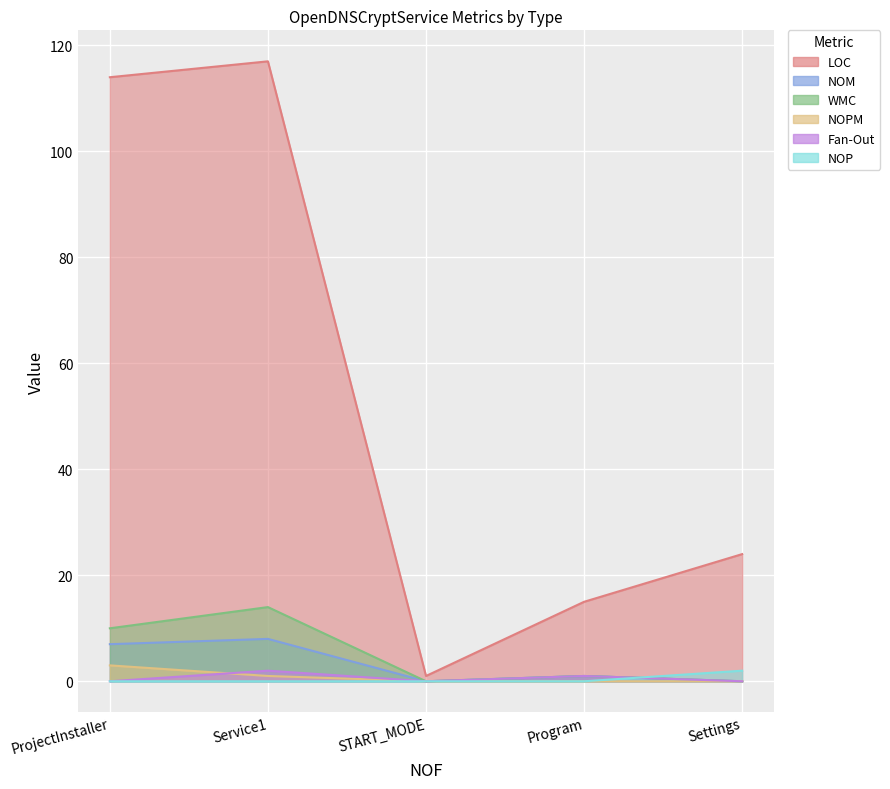

Which category has the highest value across all series?

Service1